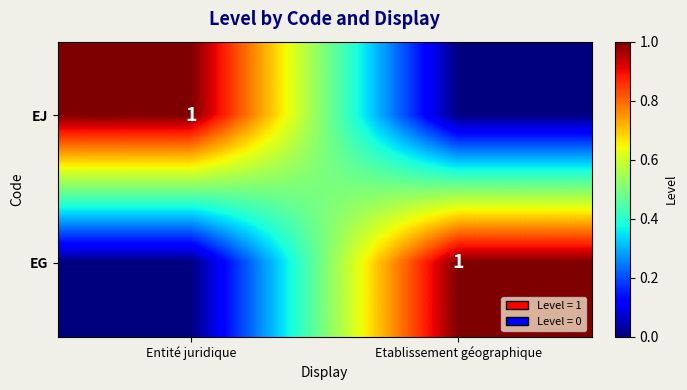

True or false: EG has a value of 2 at Etablissement géographique.

False